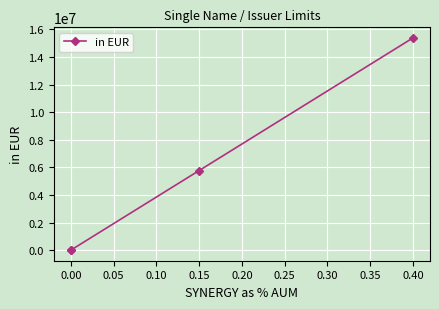

True or false: the data has more than 1 interior local peaks.

False